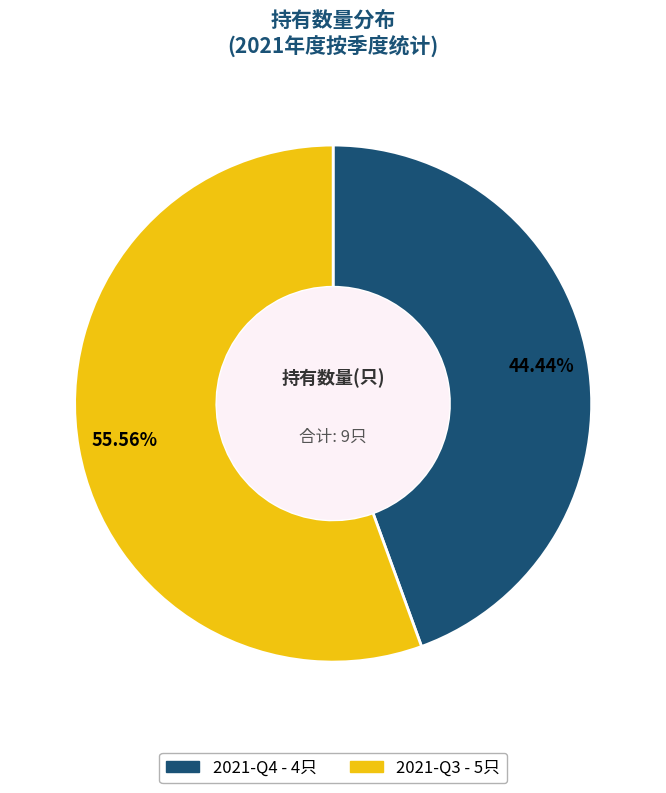

How many segments does this pie chart have?

2